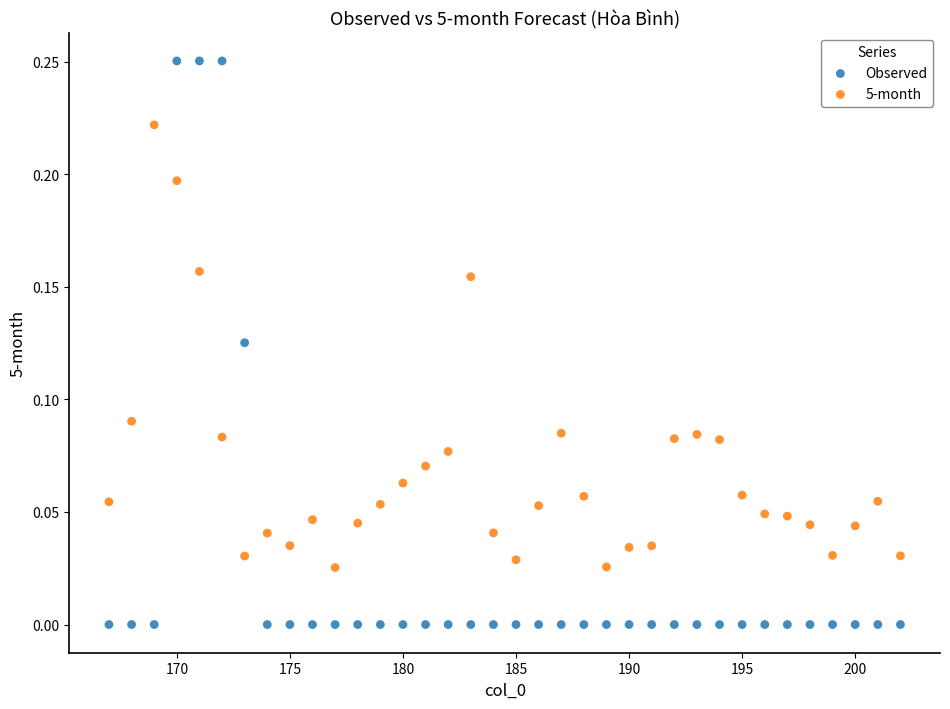

Across all data points, what is the range of X values (max minus min)?

35.0